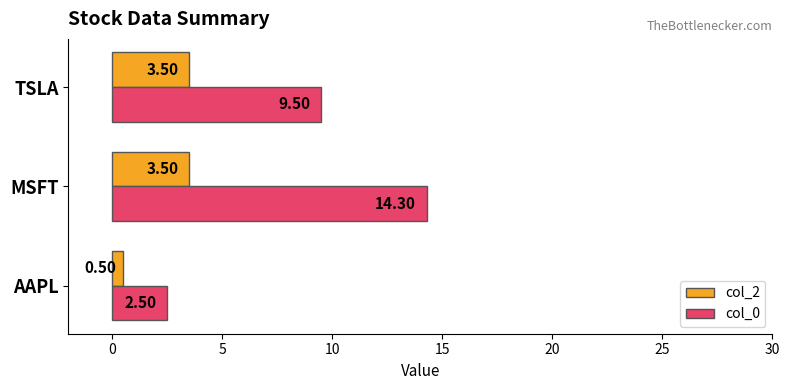

Which series has the largest range (max minus min)?

col_0